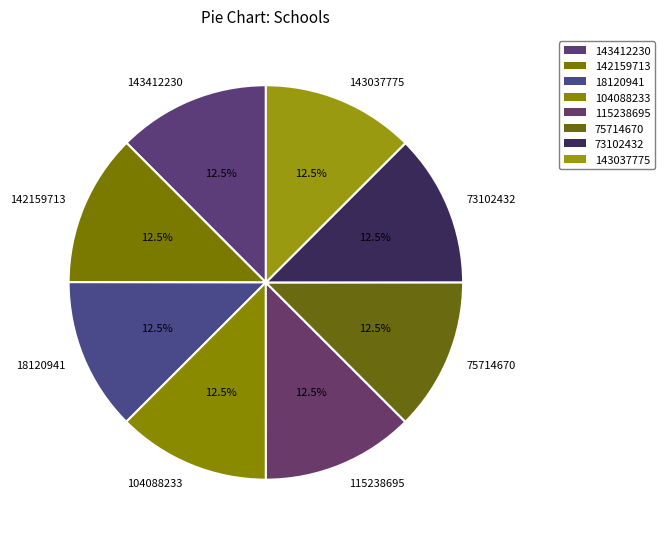

To the nearest percent, what is the combined percentage of 143037775 and 75714670?

25%